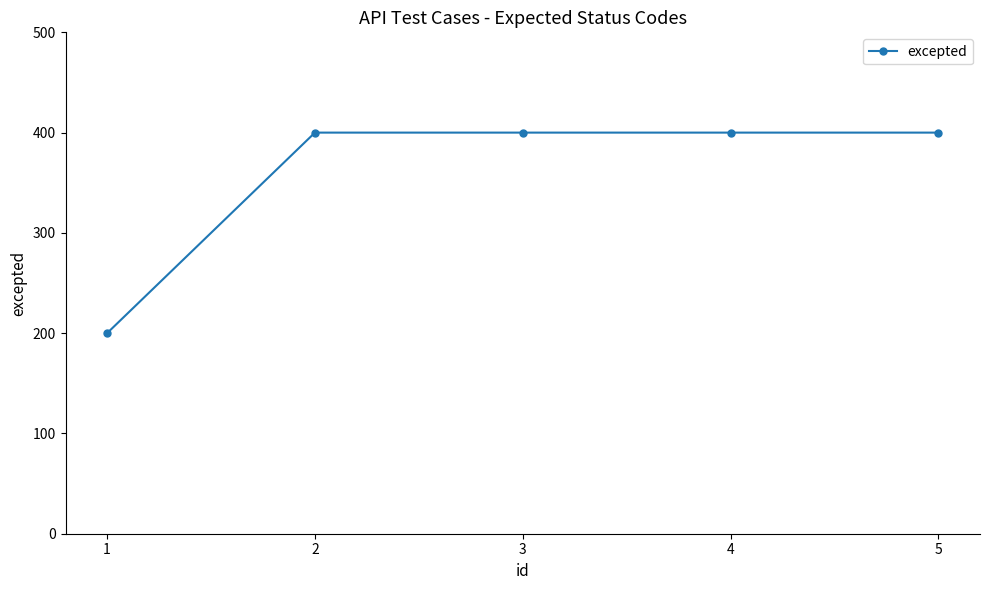

What is the difference between the maximum and minimum values?

200